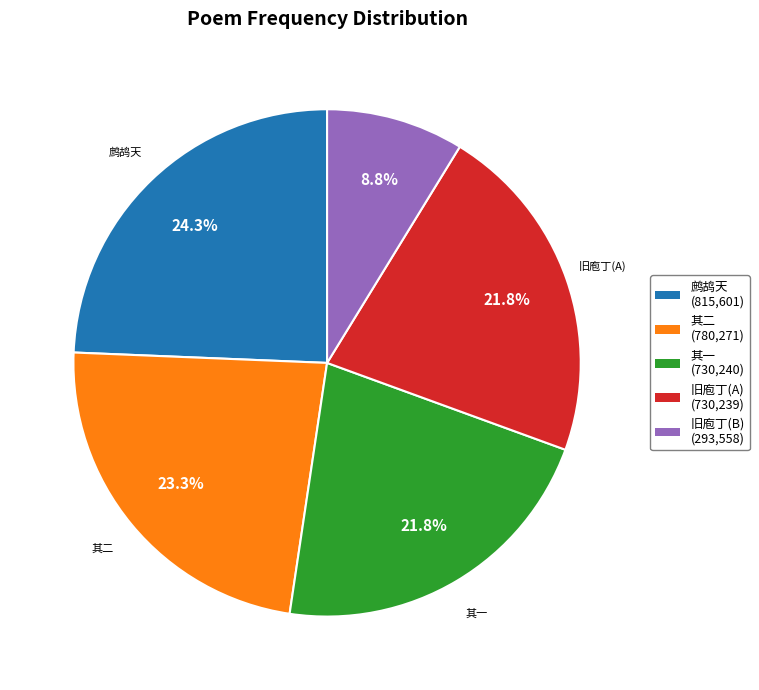

Which slice is the smallest?

旧庖丁(B) (293,558)